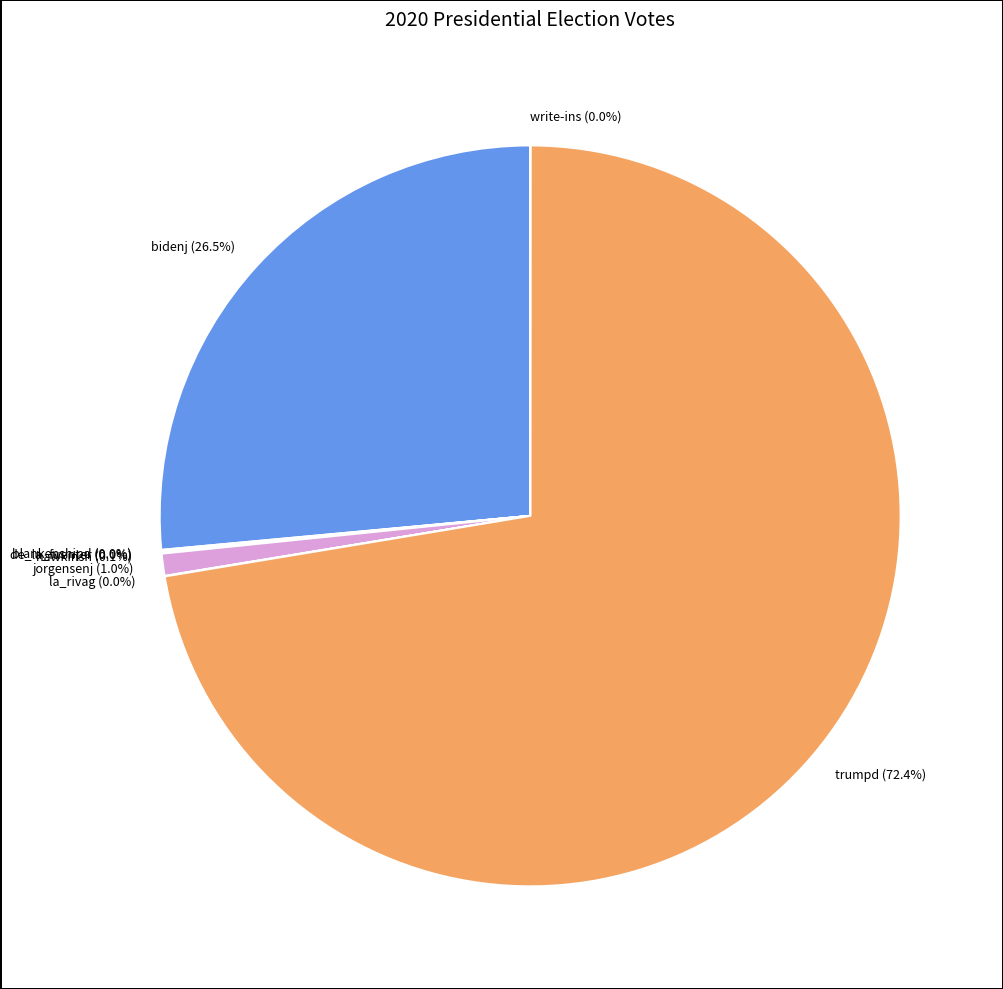

Is there a majority slice in this chart?

Yes